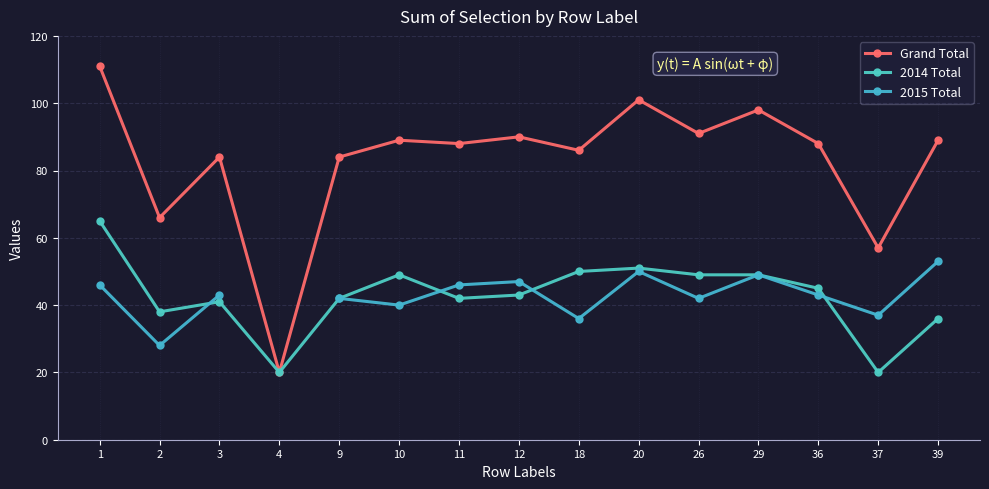

At which category does Grand Total reach its first local valley?

2